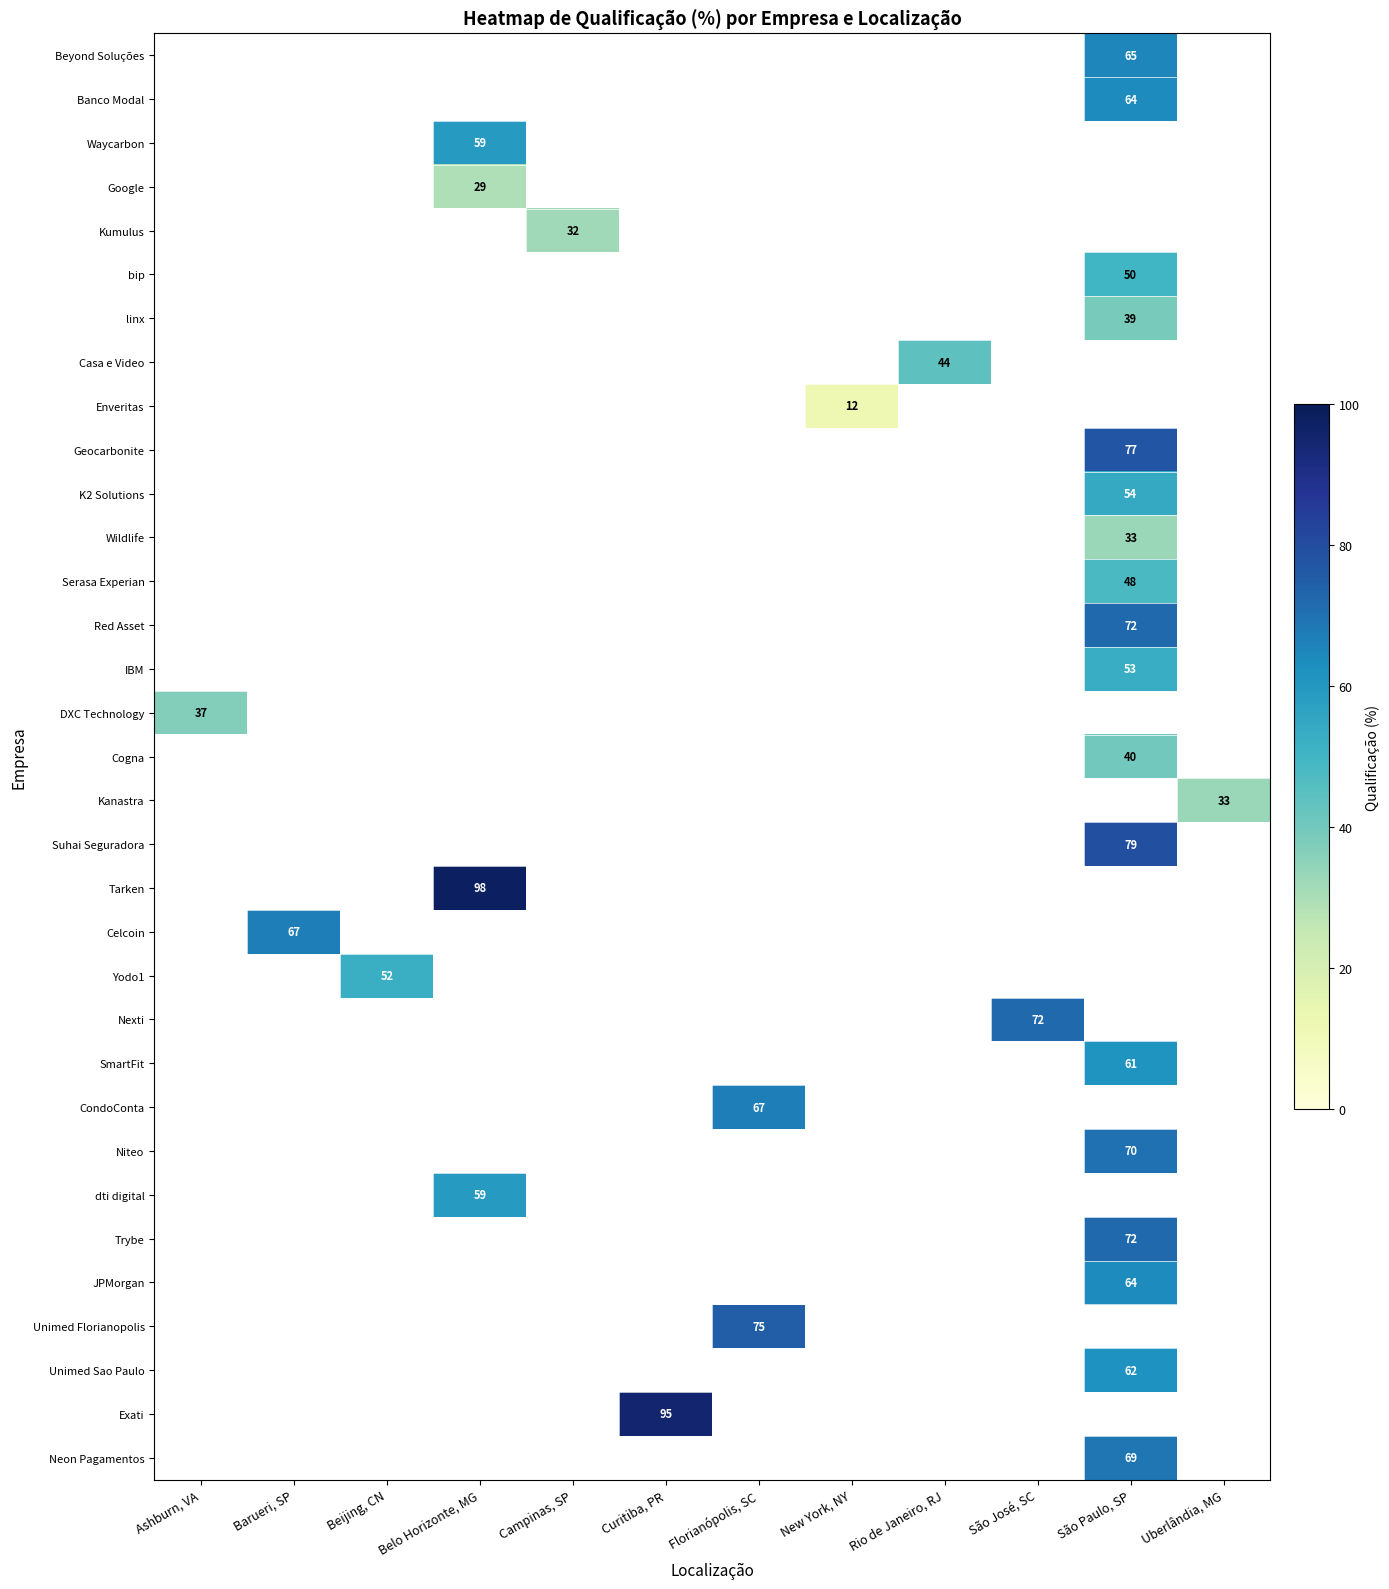

The Tarken series shows 146 at Belo Horizonte, MG. True or false?

False